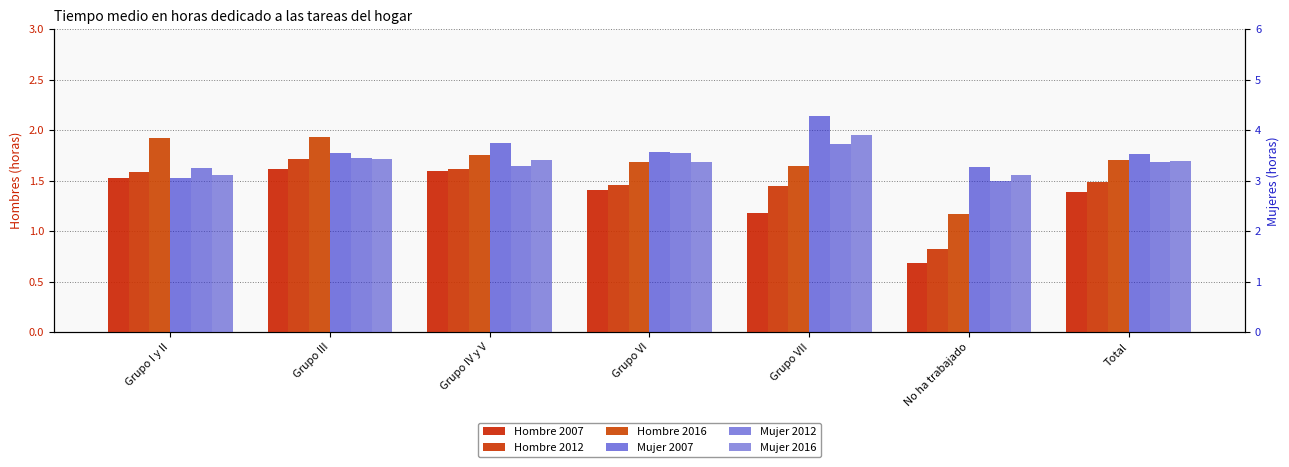

How many bars are there in each group?

6